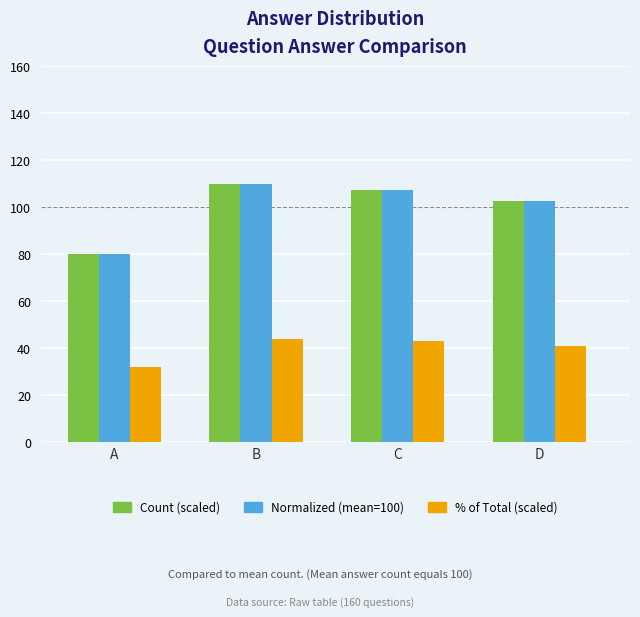

What is the total value across all series at B?

264.0